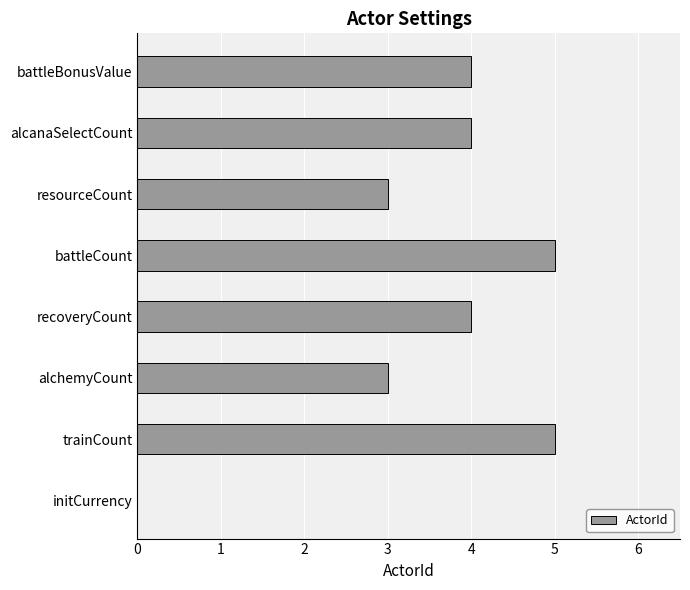

Reading bottom to top, extract all data points from this chart.

initCurrency=0	trainCount=5	alchemyCount=3	recoveryCount=4	battleCount=5	resourceCount=3	alcanaSelectCount=4	battleBonusValue=4